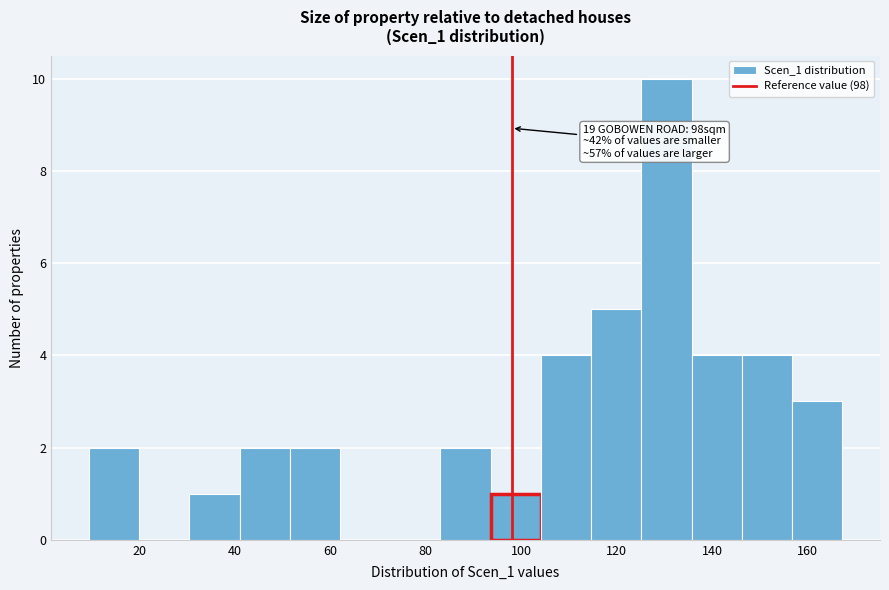

Which range on the x-axis has the tallest bar?

126 to 136